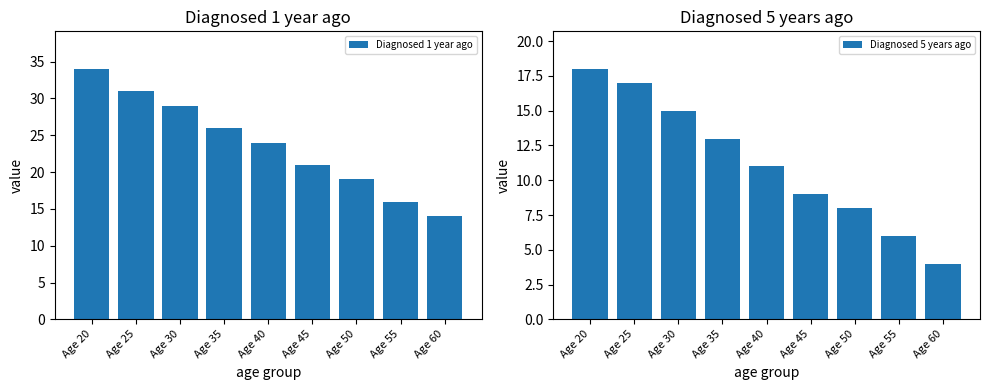

How many bars are there in total?

18